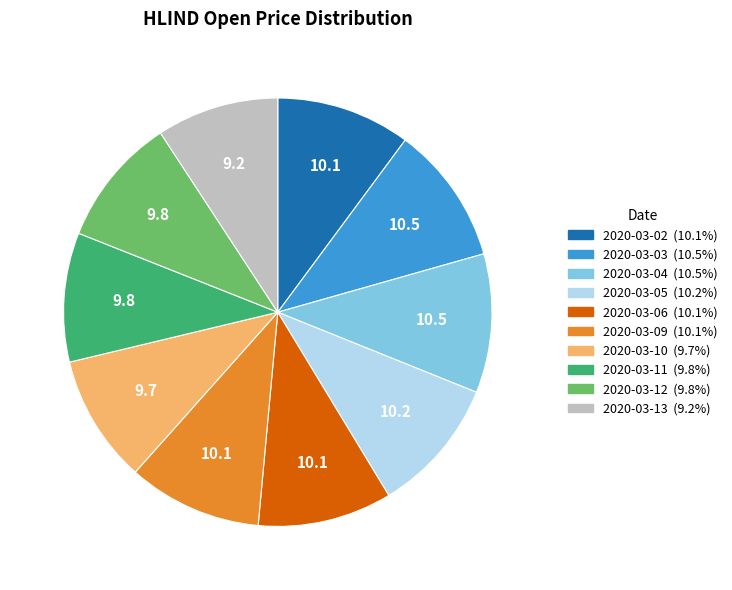

Between 2020-03-05 and 2020-03-10, which is larger?

2020-03-05